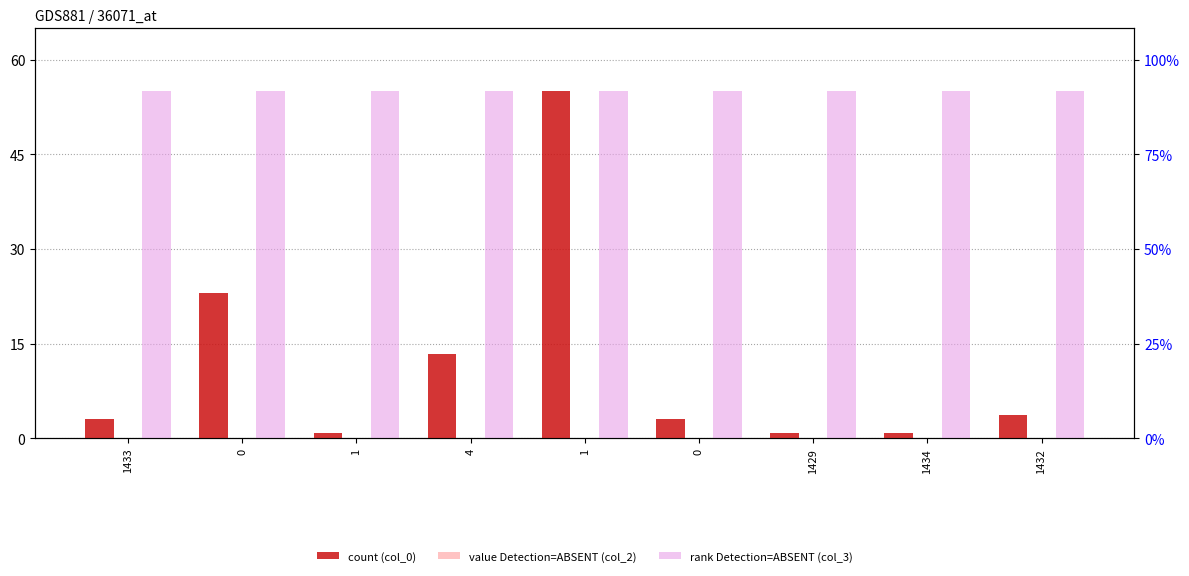

Where is col_2 nearest to the value 0?

1433